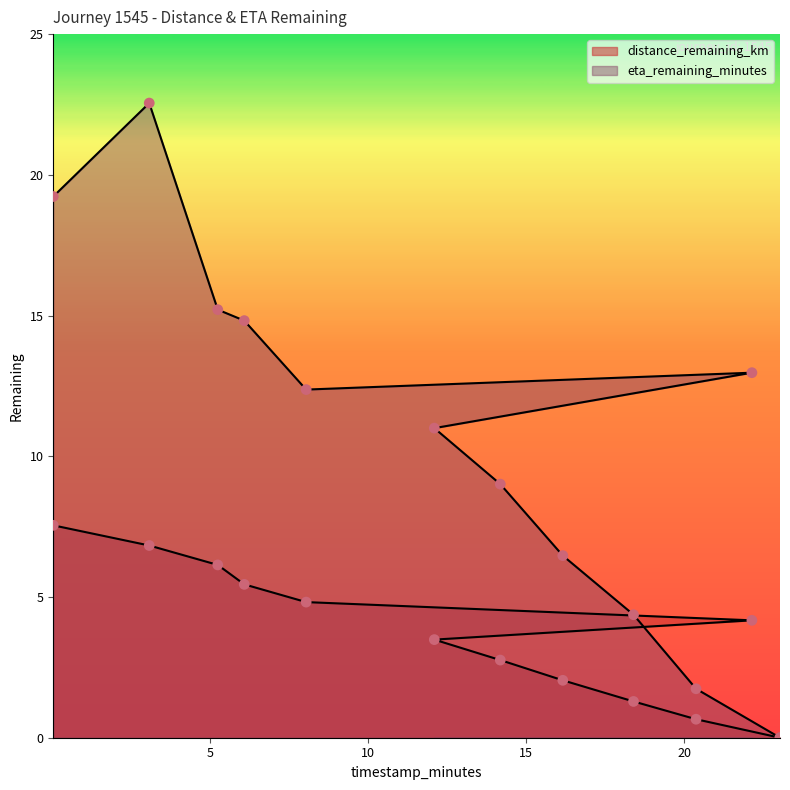

What are all the series names shown in the legend?

distance_remaining_km, eta_remaining_minutes